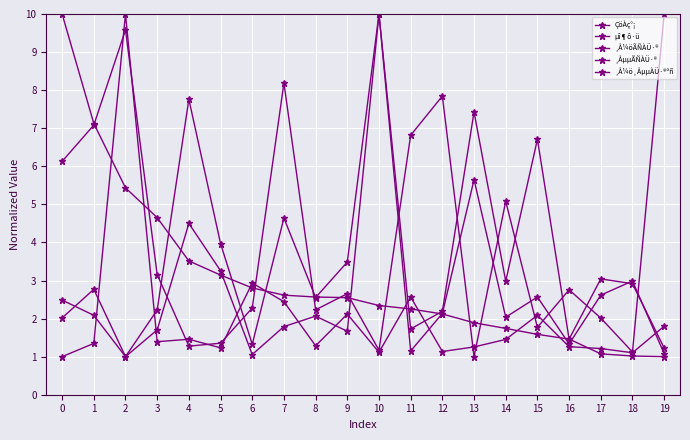

Which category has the highest value across all series?

19